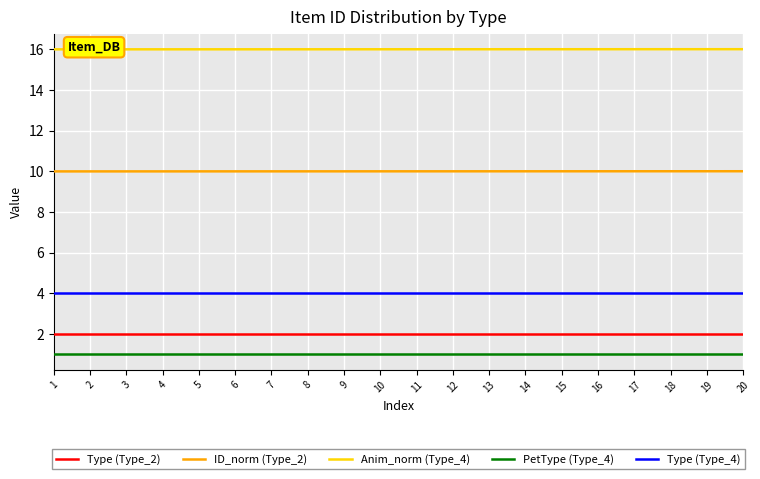

What is the sum of all Anim_norm (Type_4) values?

320.1